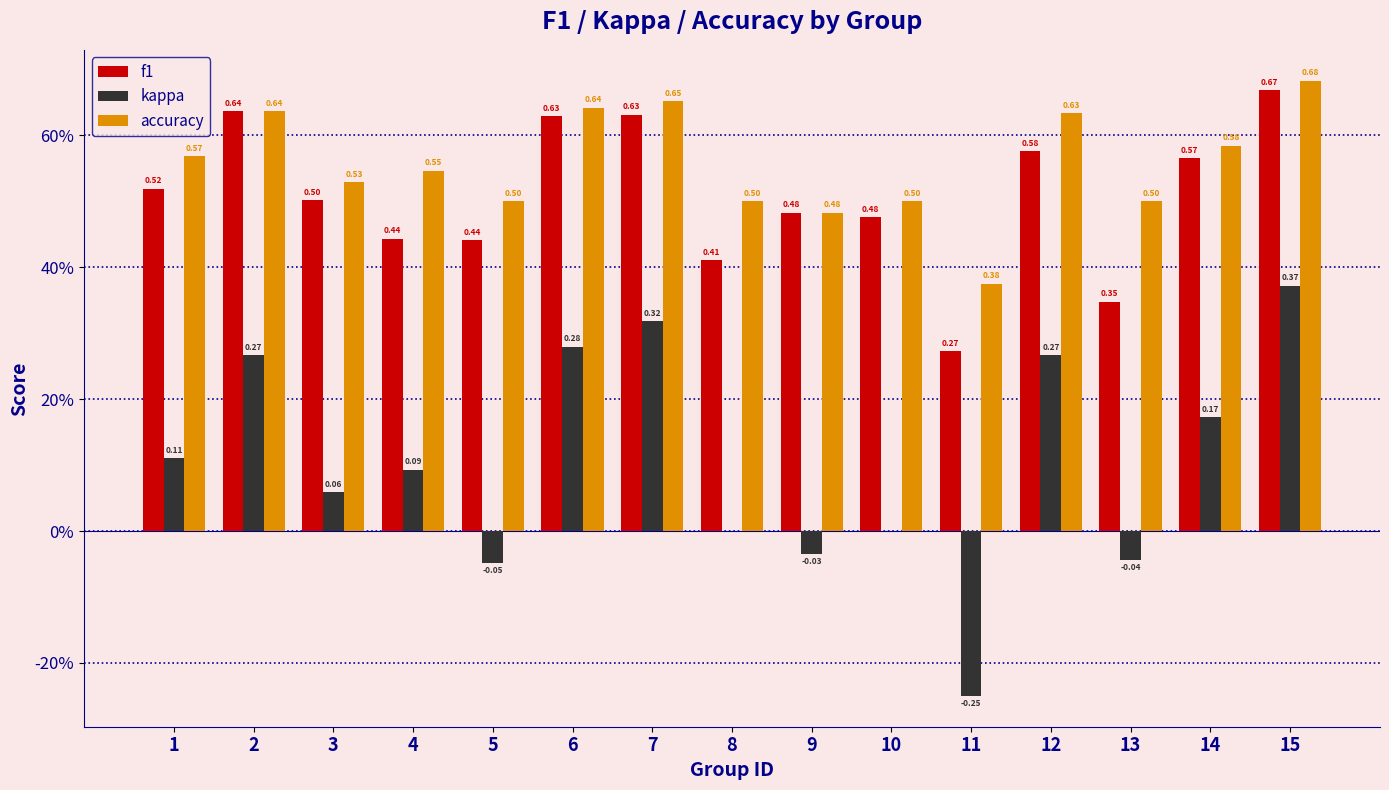

What are all the series names shown in the legend?

f1, kappa, accuracy